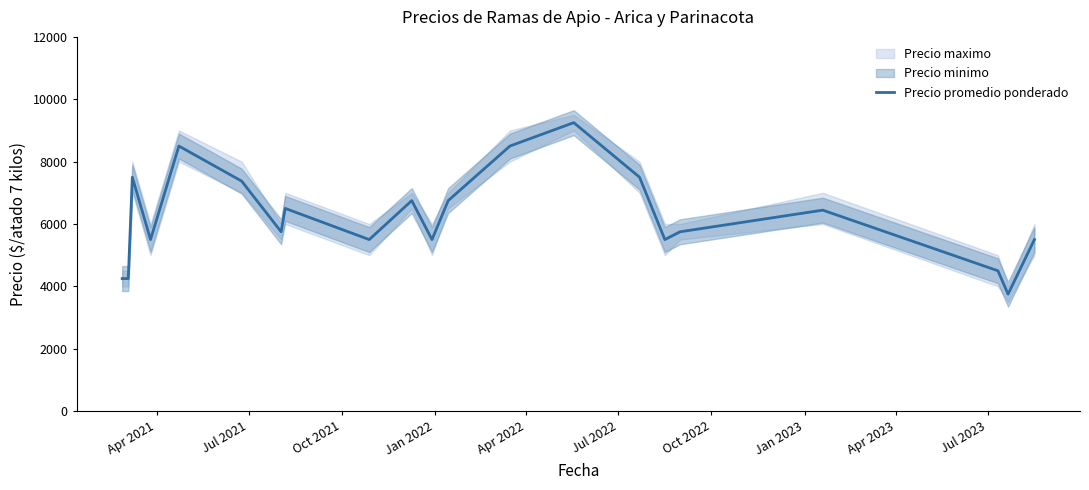

What is the lowest value of the Precio promedio ponderado series?

3750